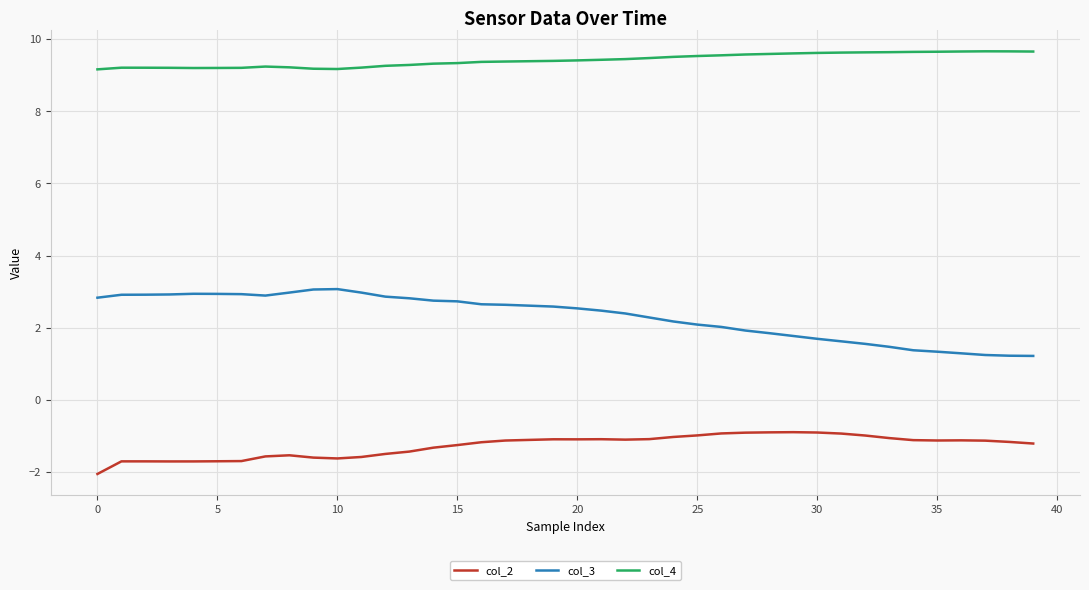

How many categories are shown in the chart?

40